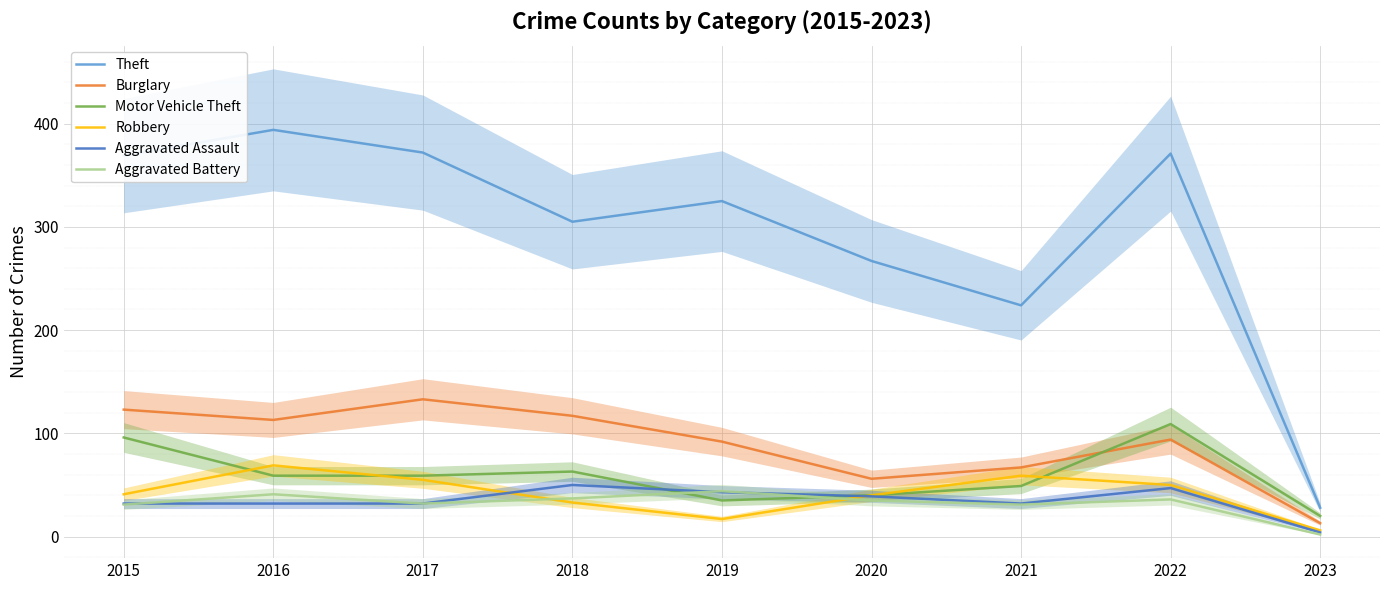

Does the chart display data point markers on the line(s)?

No